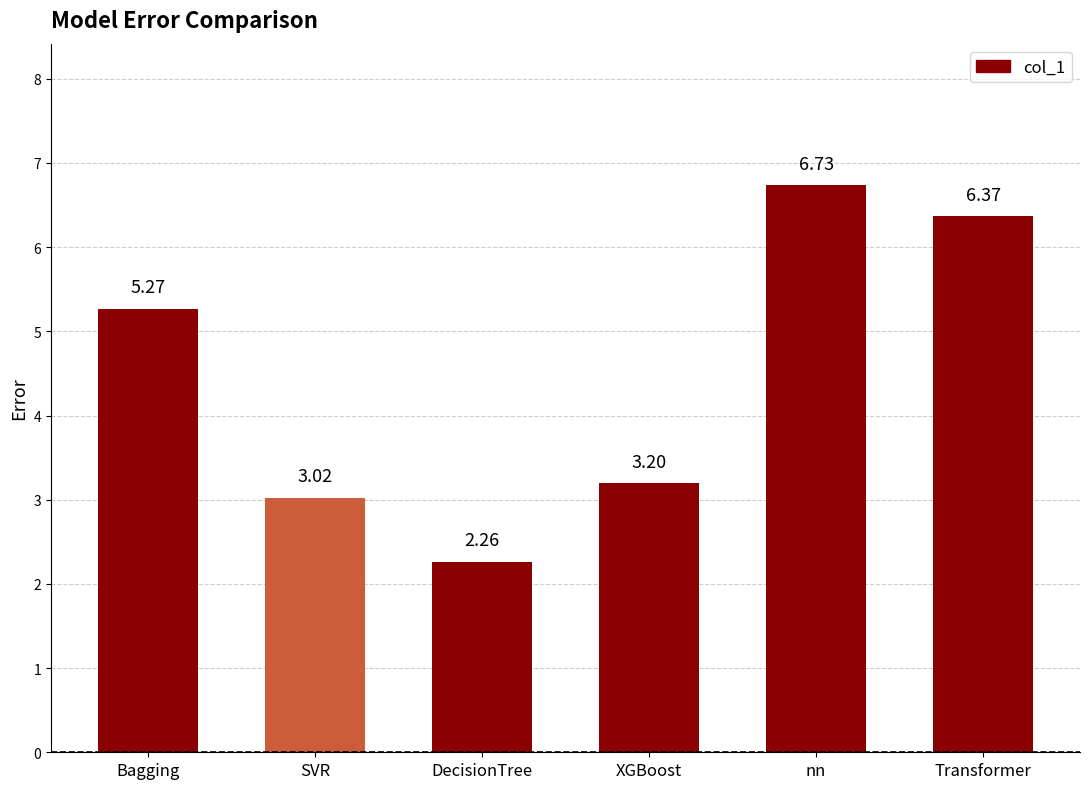

What is the sum of all values?

26.8